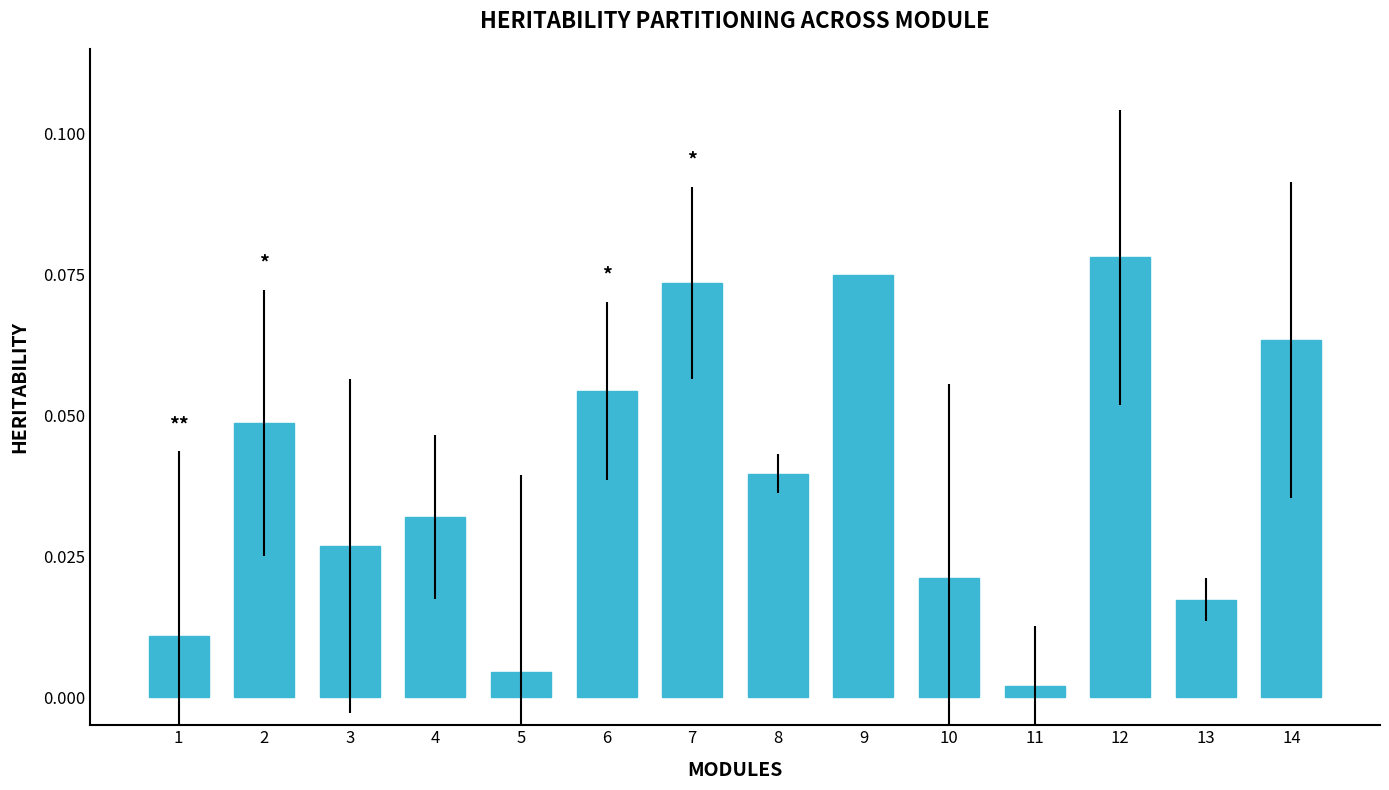

Which label corresponds to the smallest value in the chart?

11